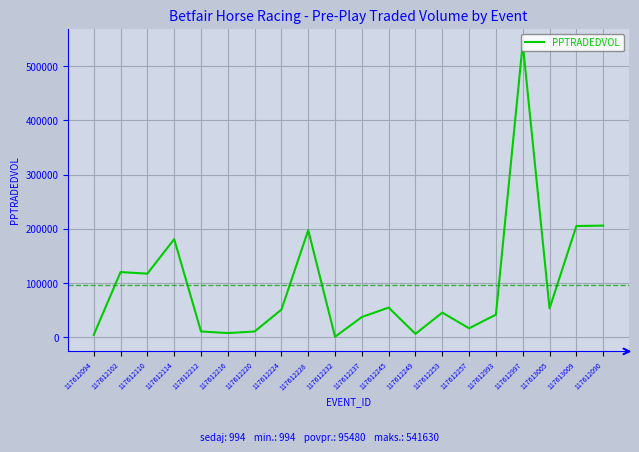

What is the difference between the values at 117612232 and 117612090?

204881.2